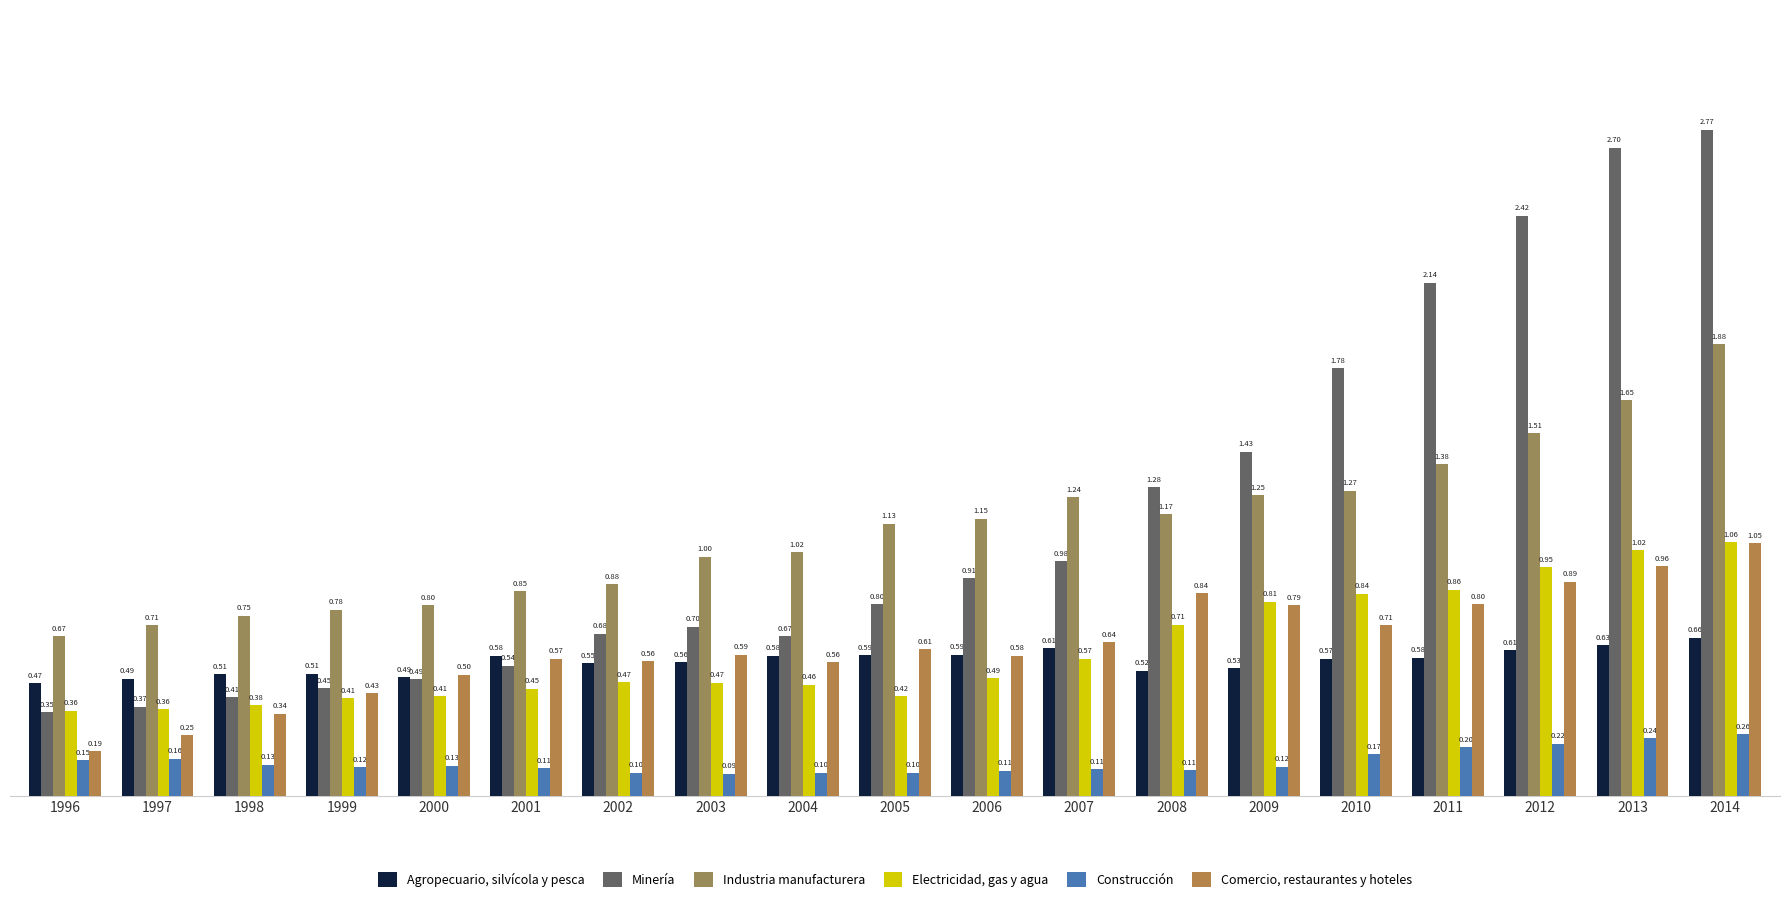

What are all the series names shown in the legend?

Agropecuario, silvícola y pesca, Minería, Industria manufacturera, Electricidad, gas y agua, Construcción, Comercio, restaurantes y hoteles